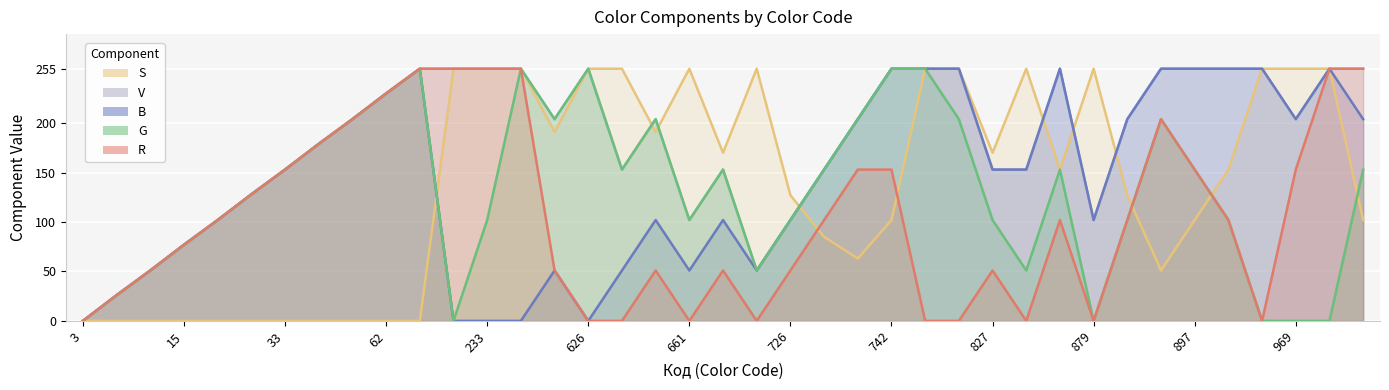

In G, how many points are lower than both neighbors (excluding endpoints)?

7